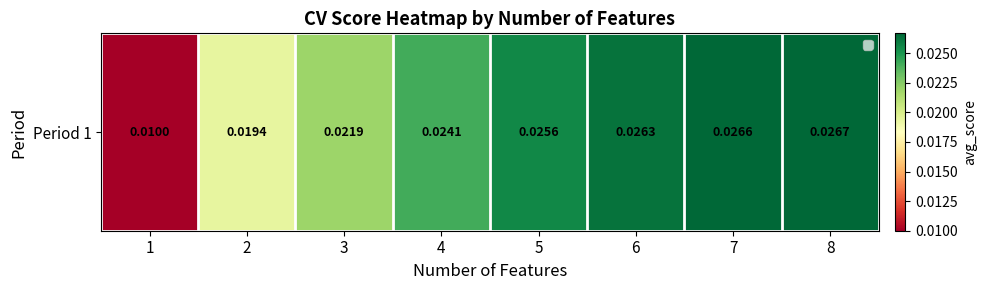

Rank the categories by value from lowest to highest.

1, 2, 3, 4, 5, 6, 7, 8